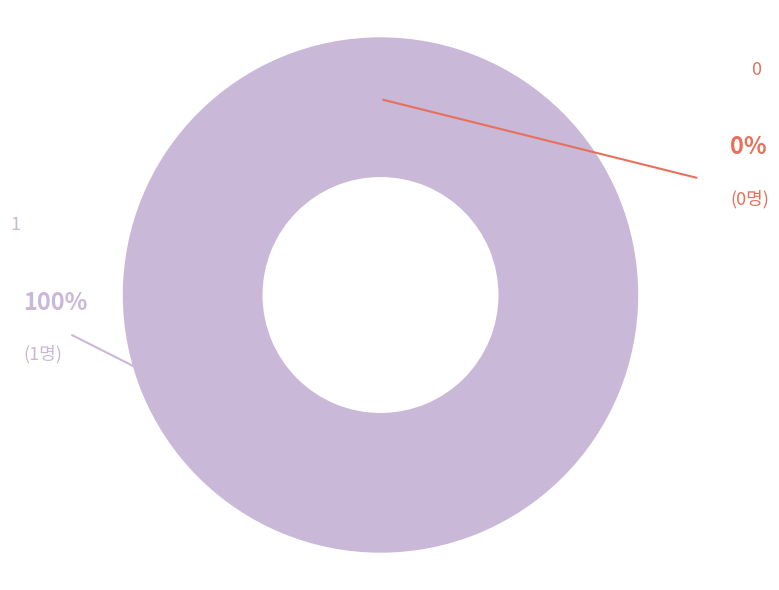

To the nearest percent, what is the average slice percentage?

50%